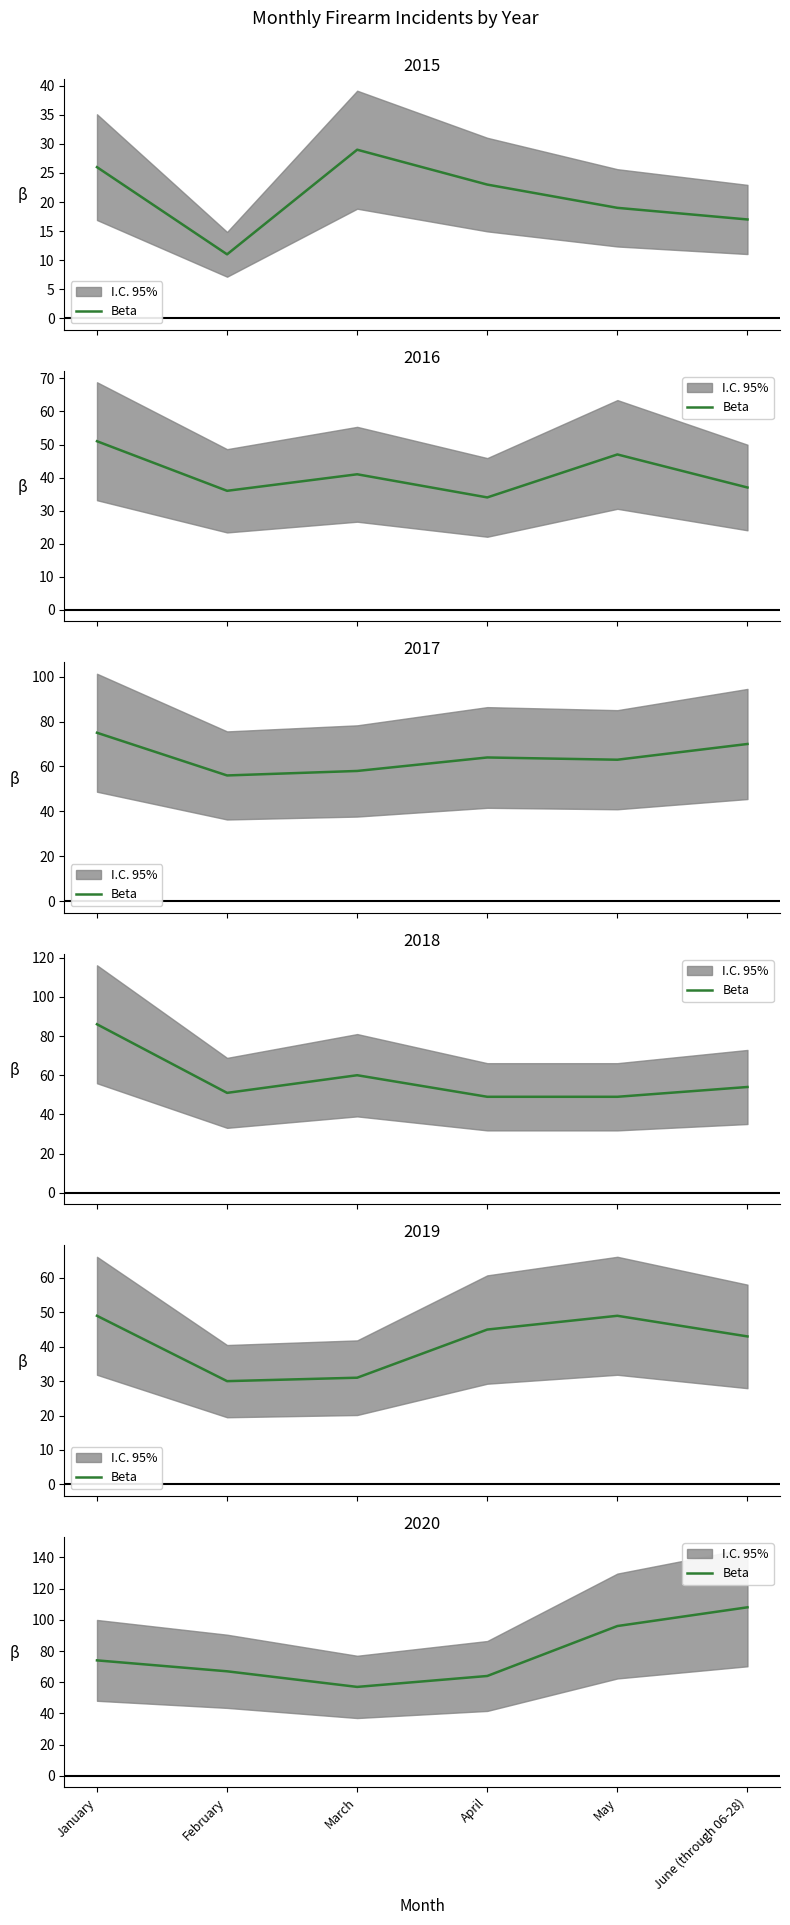

Reading left to right, extract all data points from this chart.

January=74	February=67	March=57	April=64	May=96	June (through 06-28)=108